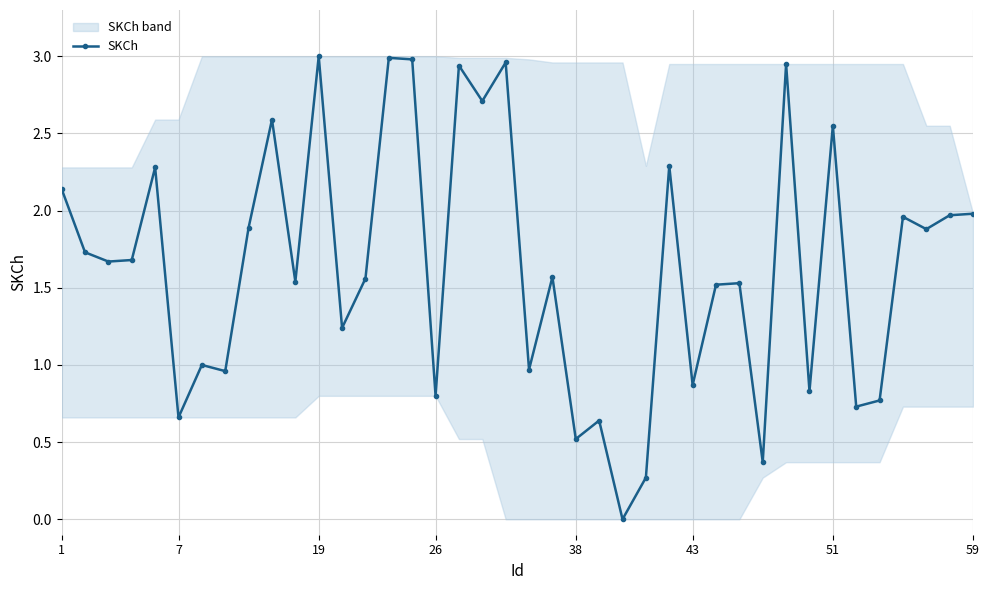

How many categories are shown in the chart?

40